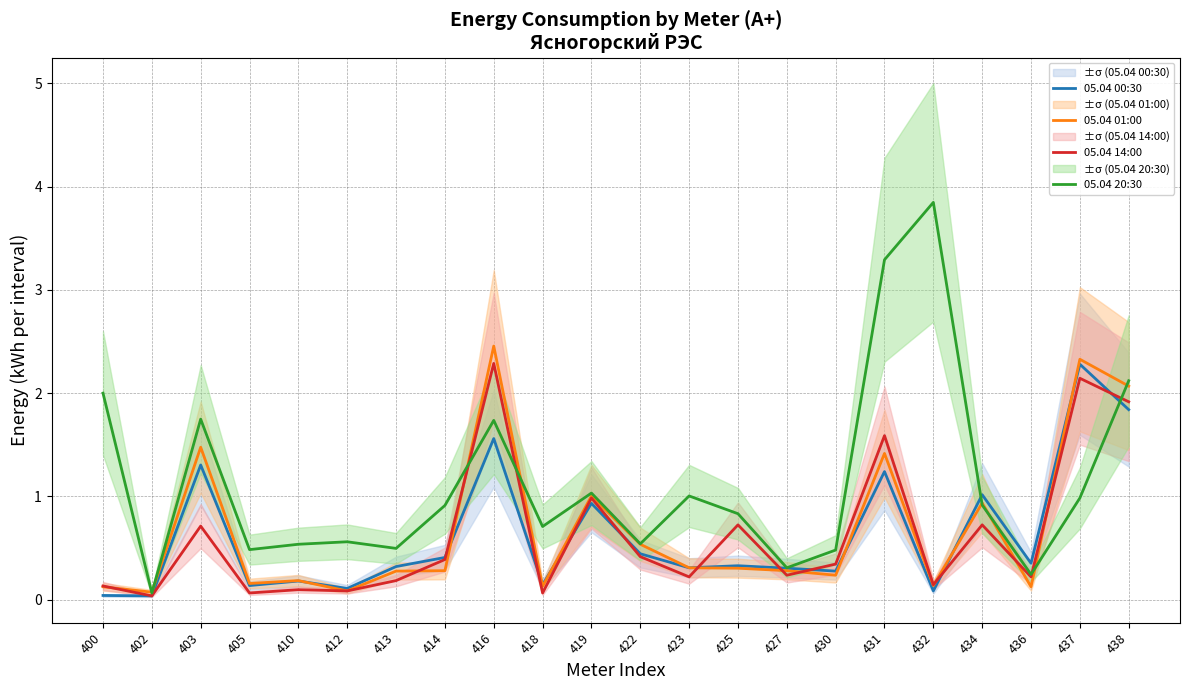

What is the sum of the 05.04 14:00 values at 430 and 419?

1.3